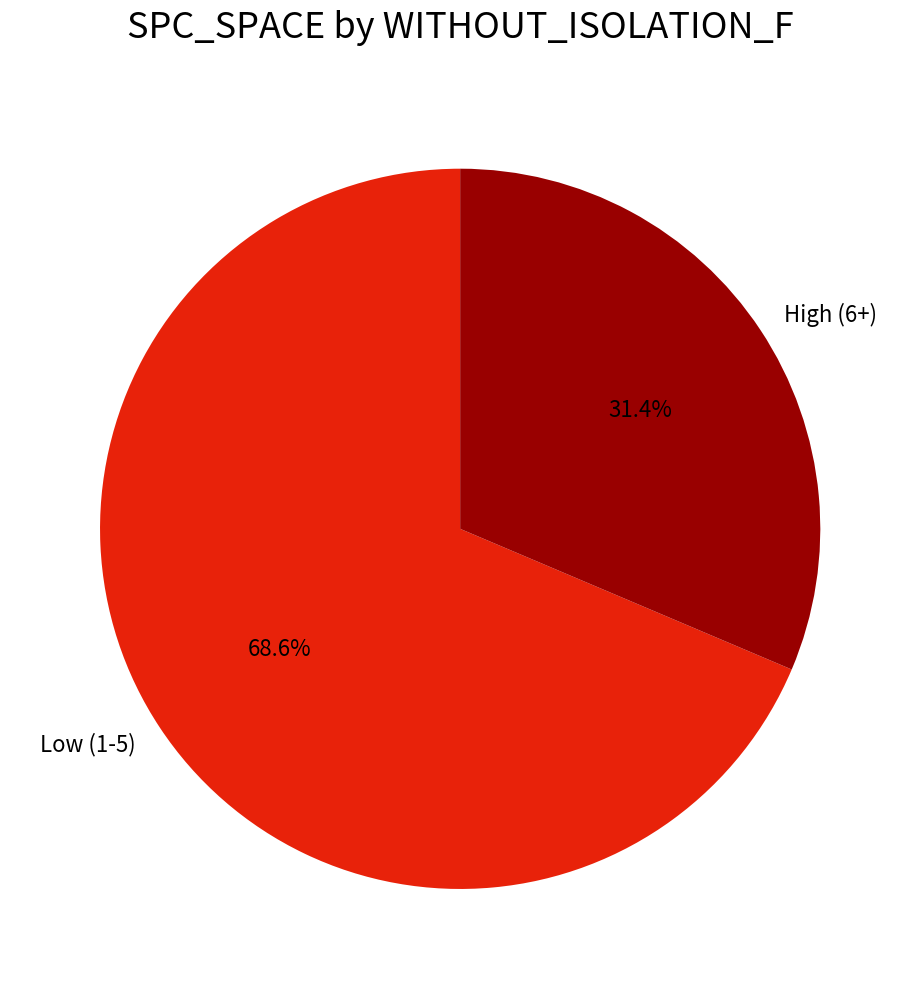

Which category has the smallest portion of the pie?

High (6+)